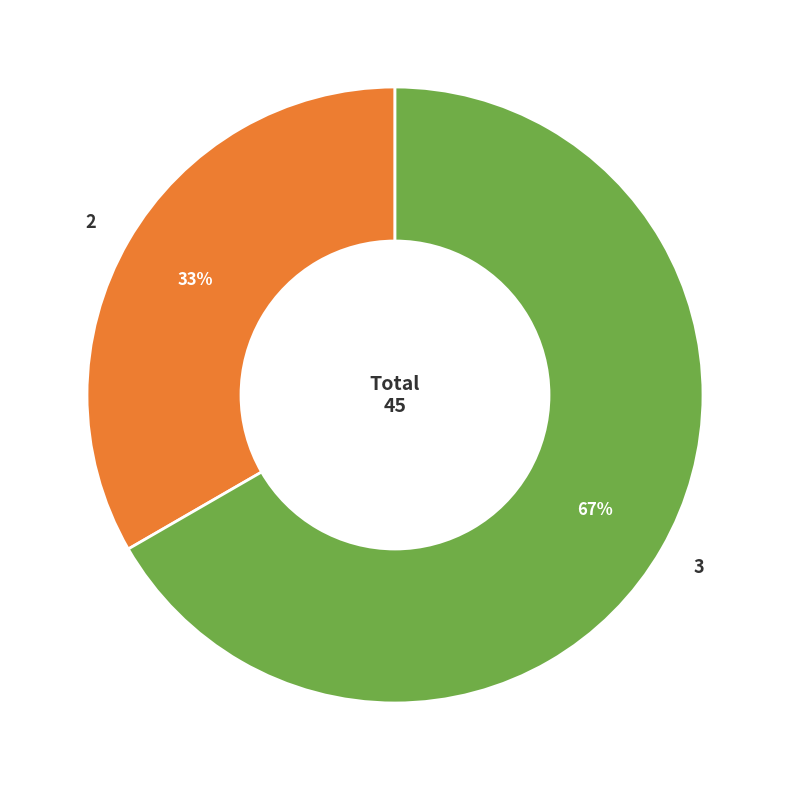

Combined, do 2 and 3 account for over 50%?

Yes